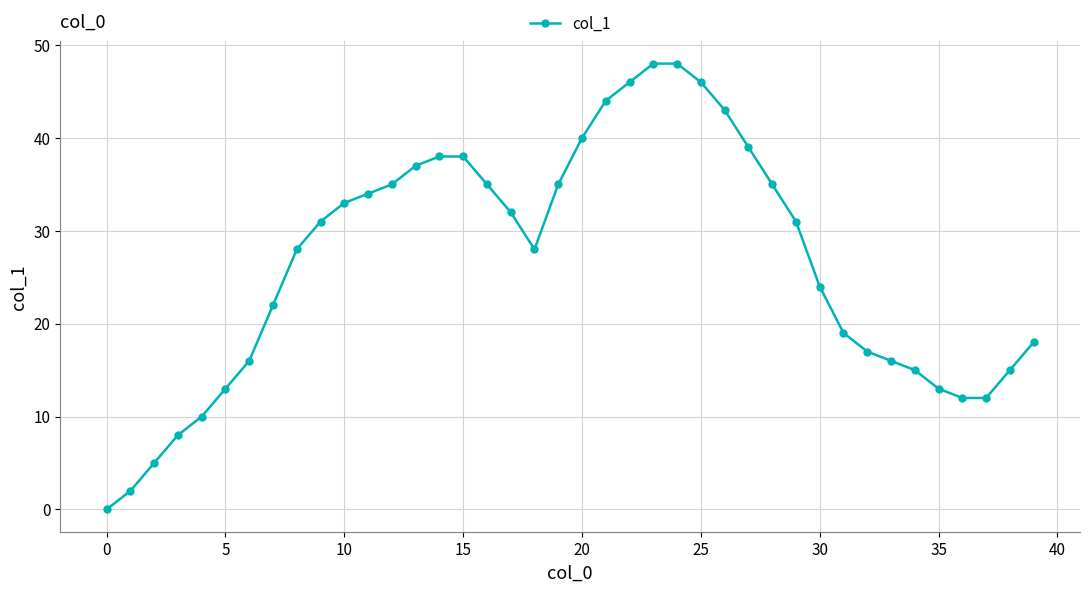

What is the difference between the second highest and minimum values?

48